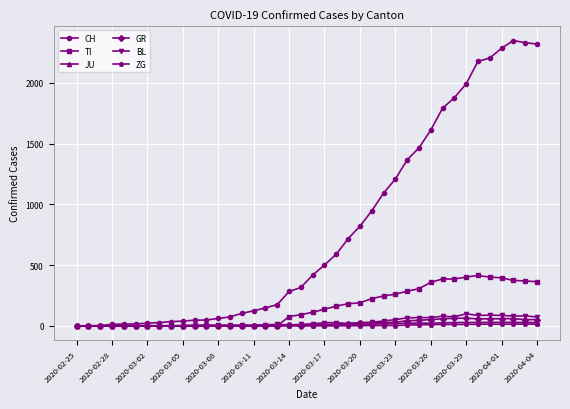

At how many categories does at least one series exceed 757?

16